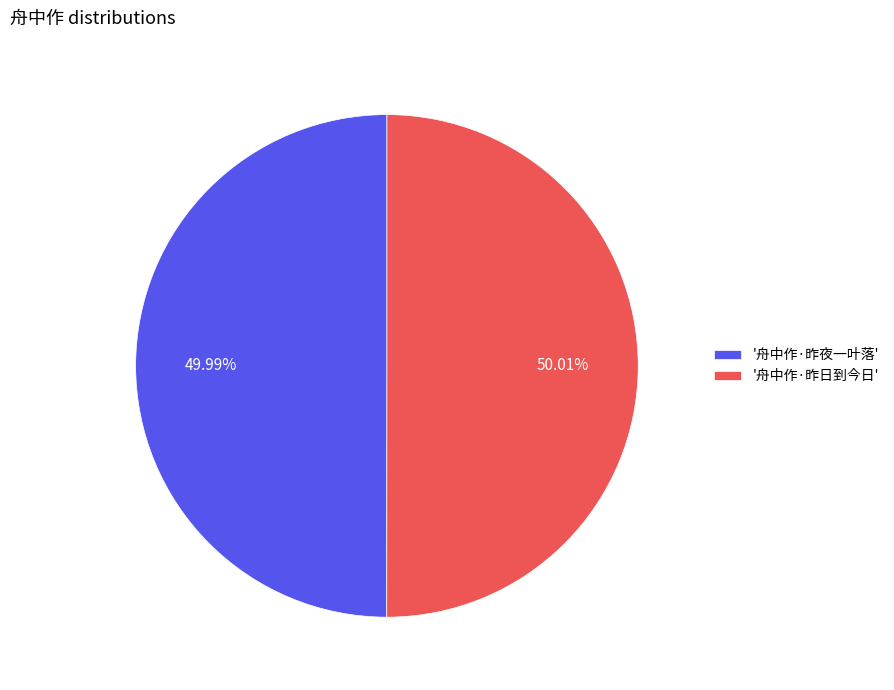

Approximately how many times larger is the value at '舟中作·昨夜一叶落' compared to '舟中作·昨日到今日'?

1.0